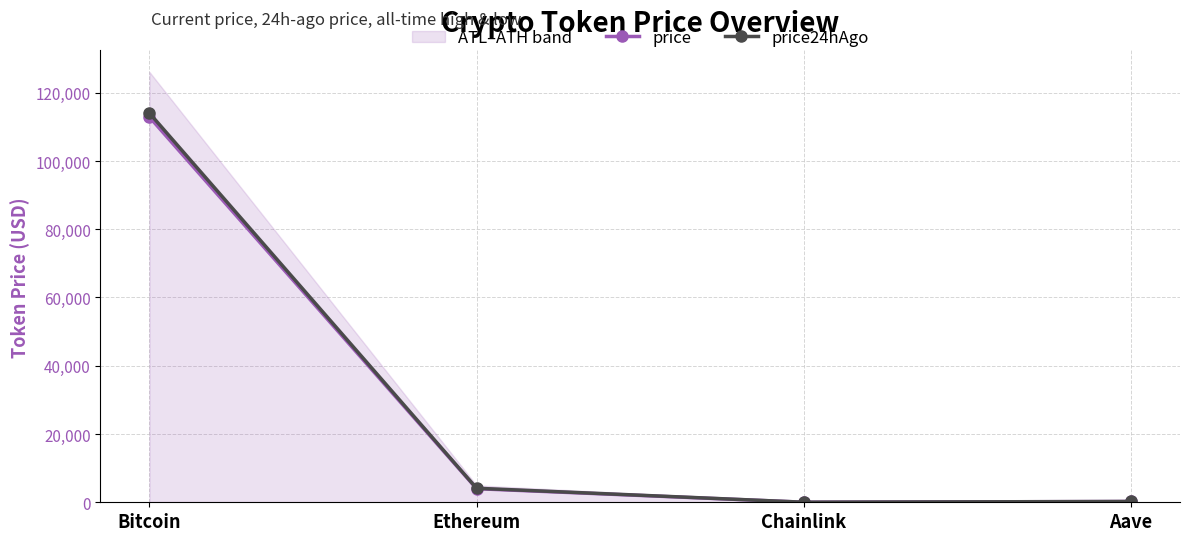

Rank the categories by price24hAgo value from lowest to highest.

Chainlink, Aave, Ethereum, Bitcoin